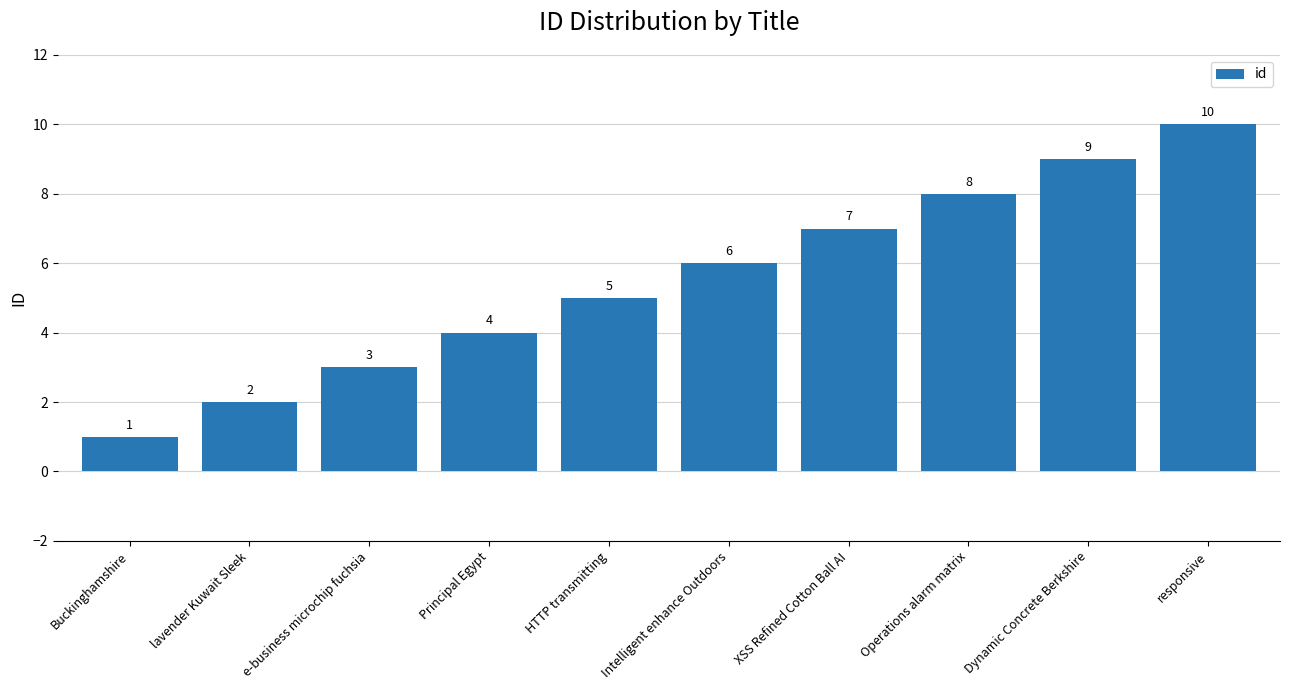

What is the label of the 7th bar from the left?

XSS Refined Cotton Ball AI